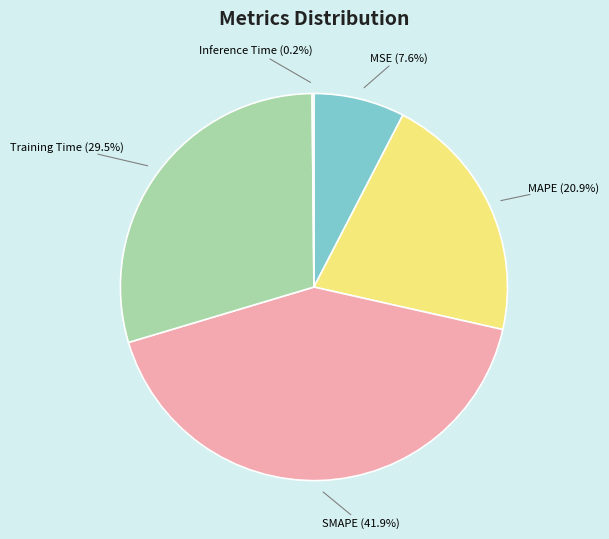

Does MSE (7.6%) account for over 50% of the chart?

No